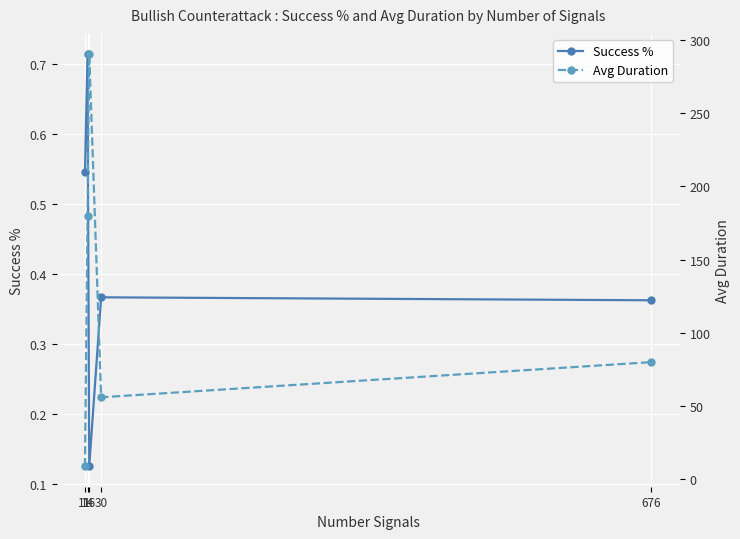

Is the value of Success % at 676 greater than the value of Avg Duration at 14?

No